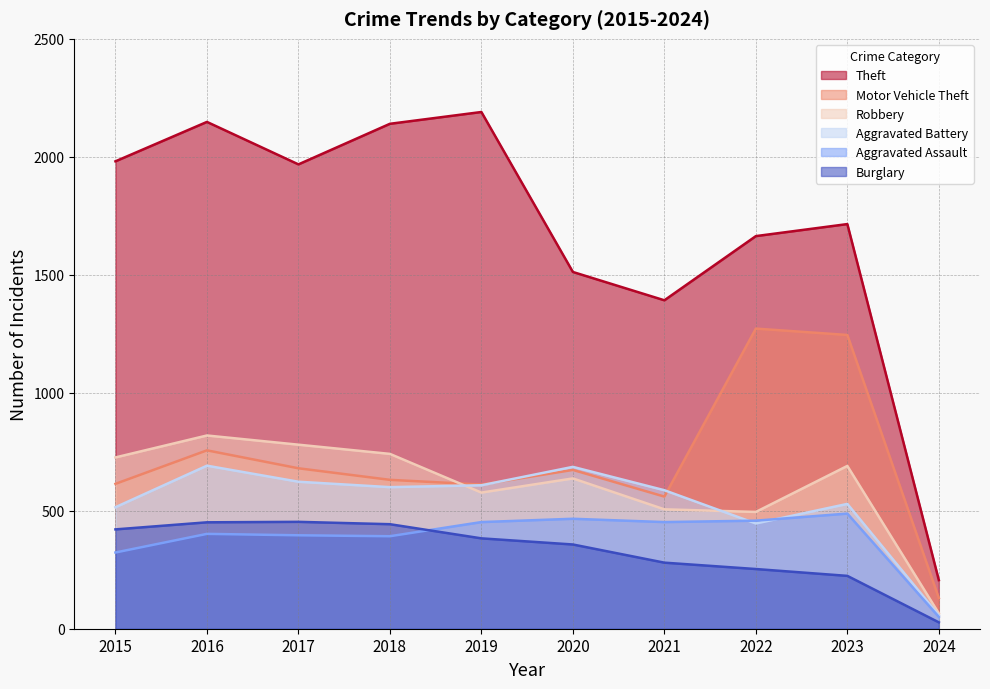

Which series has the widest spread of values?

Theft